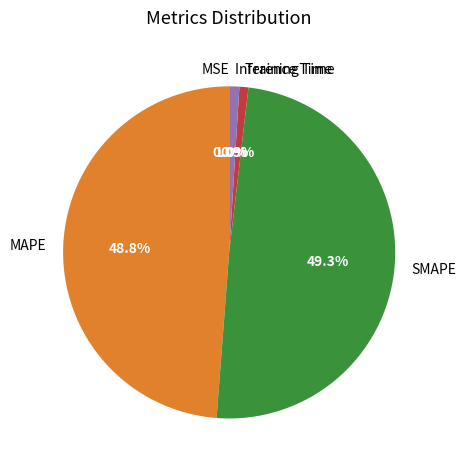

What percentage is NOT represented by Training Time?

99.1%